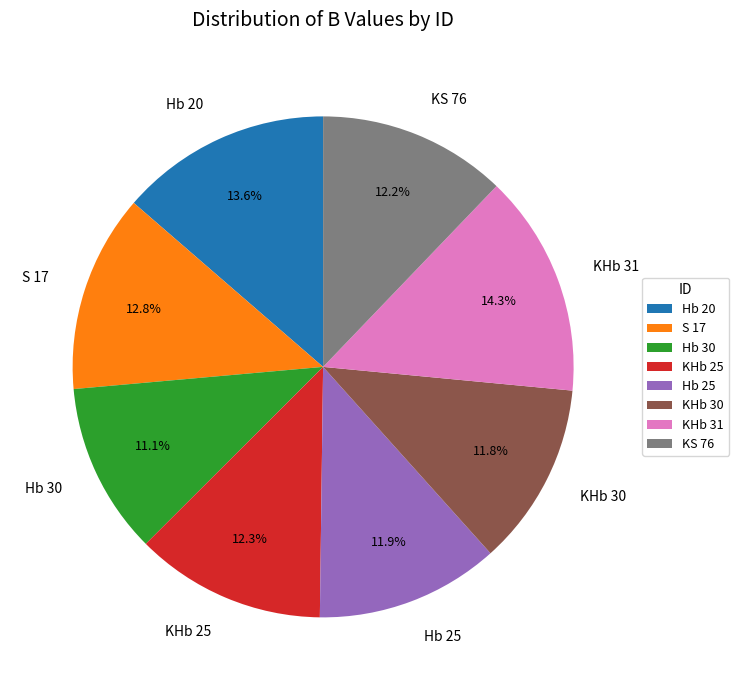

How much of the chart is everything except S 17?

87.2%